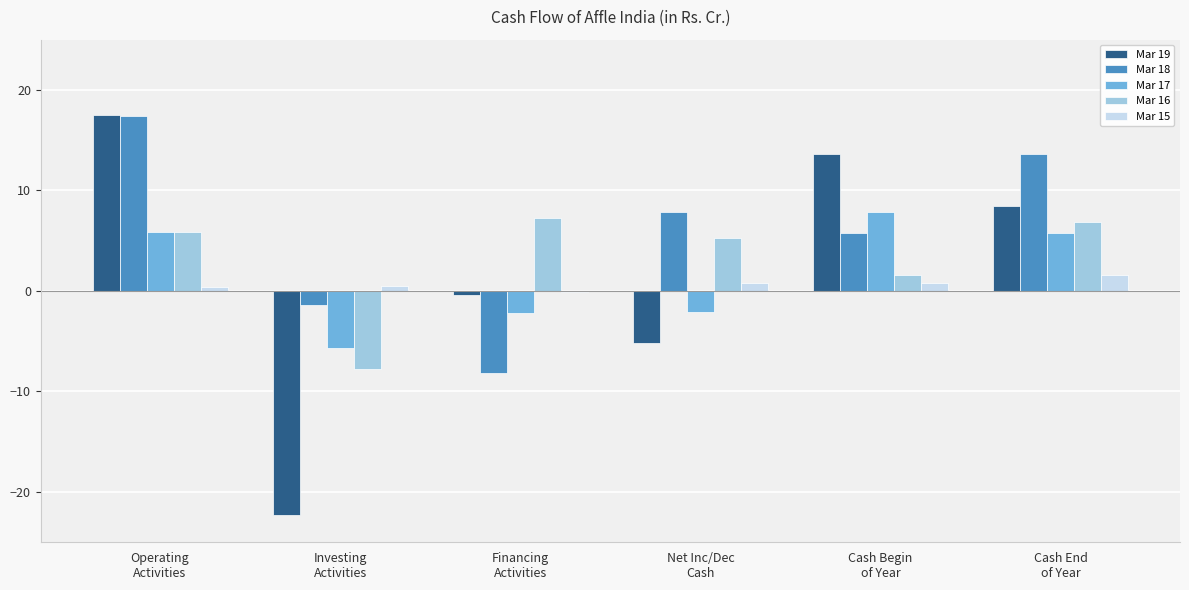

How many values in the Mar 19 series exceed 8?

3